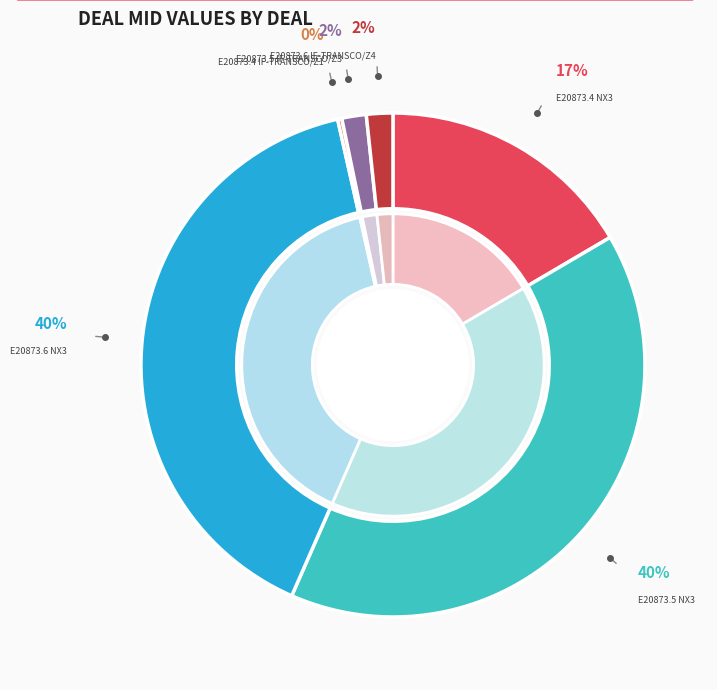

To the nearest percent, what is the difference between the E20873.5 NX3 and E20873.5 IF-TRANSCO/Z3 slice percentages?

38%